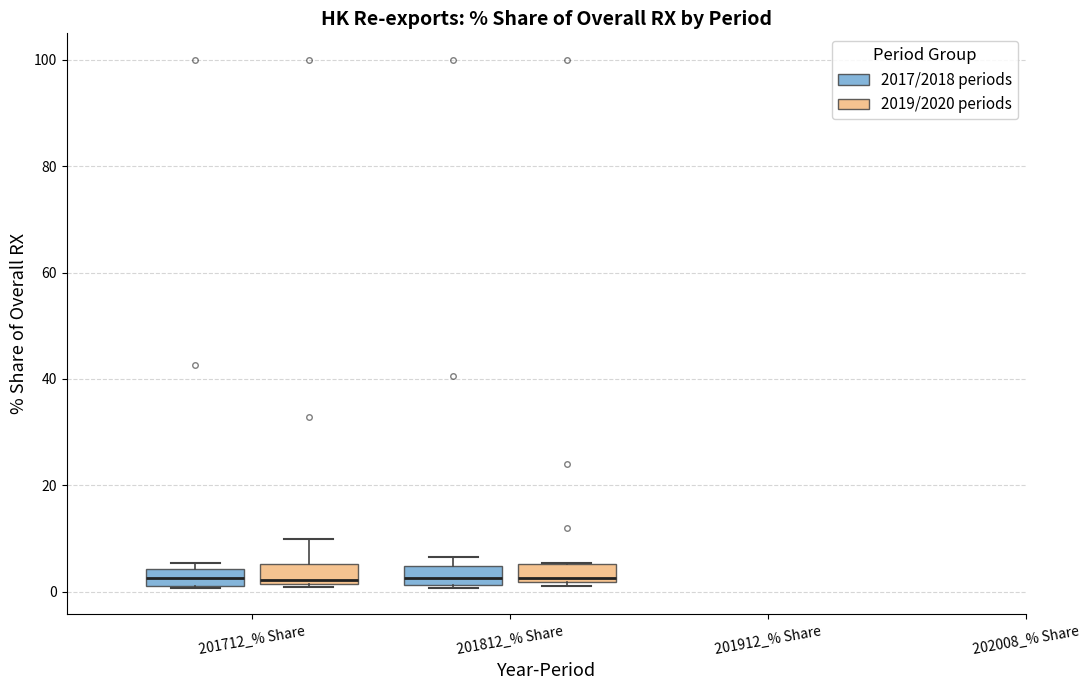

Reading left to right, transcribe this box plot: for each box, give where its median line is, the range the box spans, and where its two whiskers end, as read against the y-axis. The values are not printed on the chart, so give them approximately, as read against the axis.

201712_% Share (2017/2018 periods): median 2 (inside the box), box 2 to 4, whiskers 0 to 6
201712_% Share (2019/2020 periods): median 2 (just above the box's lower edge), box 2 to 6, whiskers 0 to 10
201812_% Share (2017/2018 periods): median 2 (inside the box), box 2 to 4, whiskers 0 to 6
201812_% Share (2019/2020 periods): median 2 (just above the box's lower edge), box 2 to 6, whiskers 2 (just below the box's lower edge) to 6